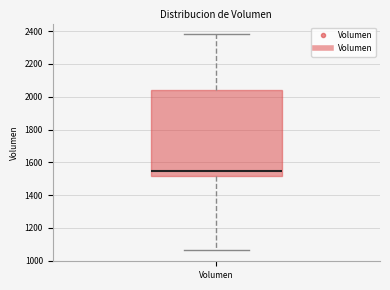

Where is the upper edge of the box for Volumen on the y-axis? The values are not printed on the chart, so give them approximately, as read against the axis.

2040